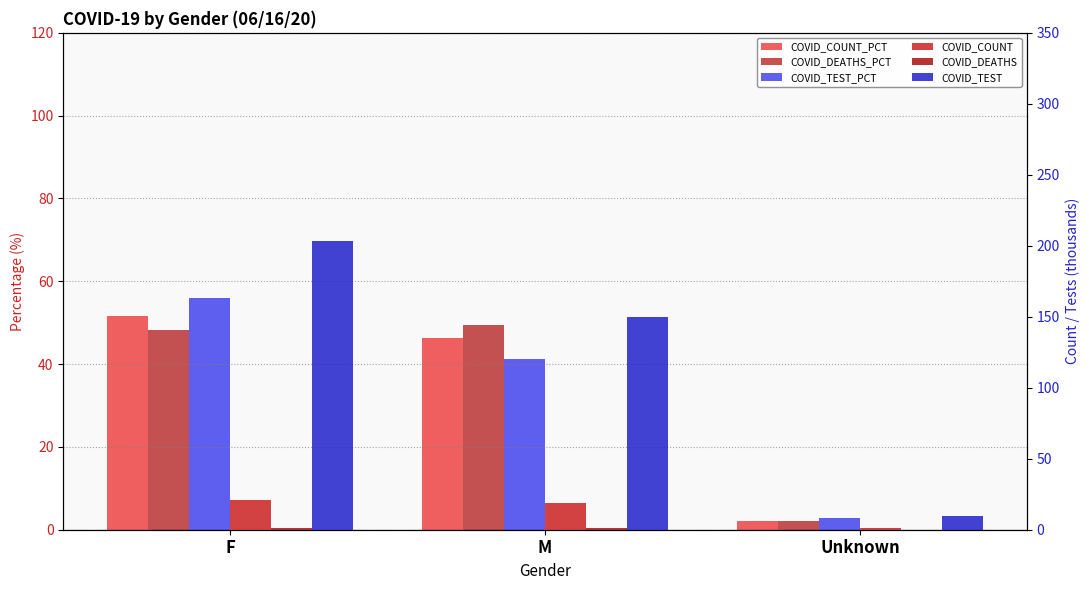

Rank the series at Unknown from highest to lowest value.

COVID_TEST, COVID_TEST_PCT, COVID_DEATHS_PCT, COVID_COUNT_PCT, COVID_COUNT, COVID_DEATHS